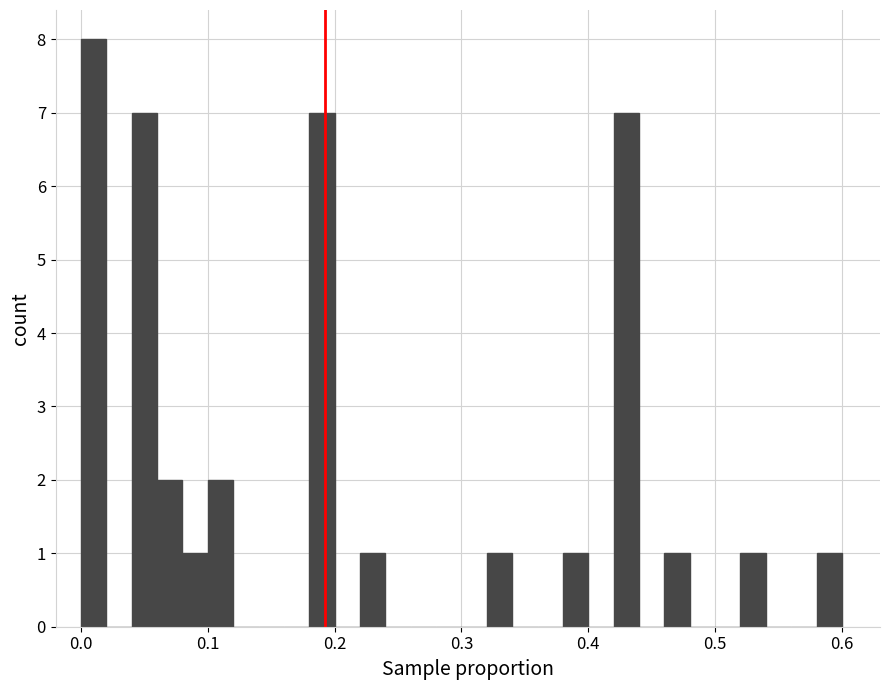

Around what value on the x-axis is the tallest bar? Give the approximate position of its centre, as read against the axis.

0.01